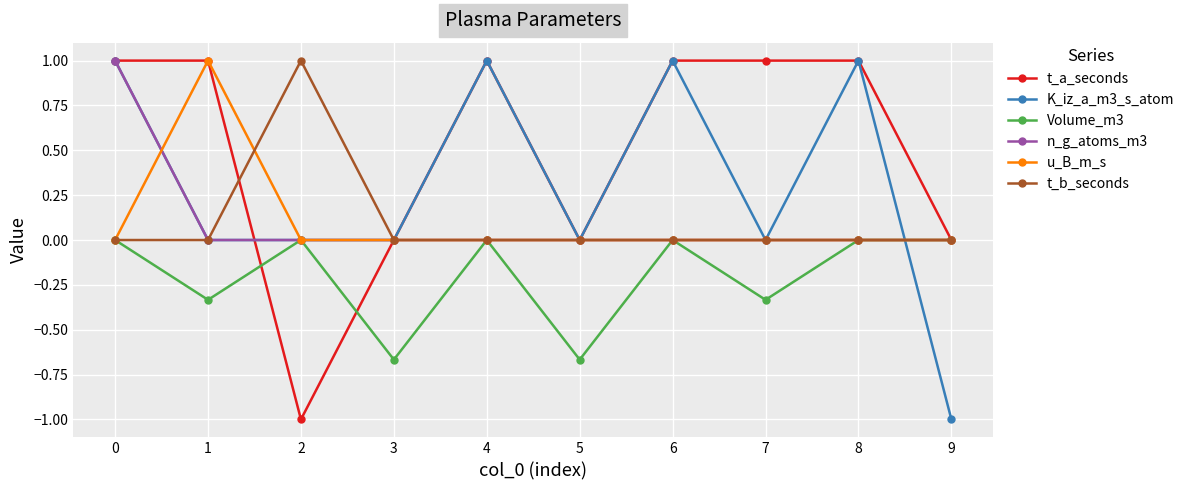

The value of n_g_atoms_m3 at 7 is 0.3. True or false?

False